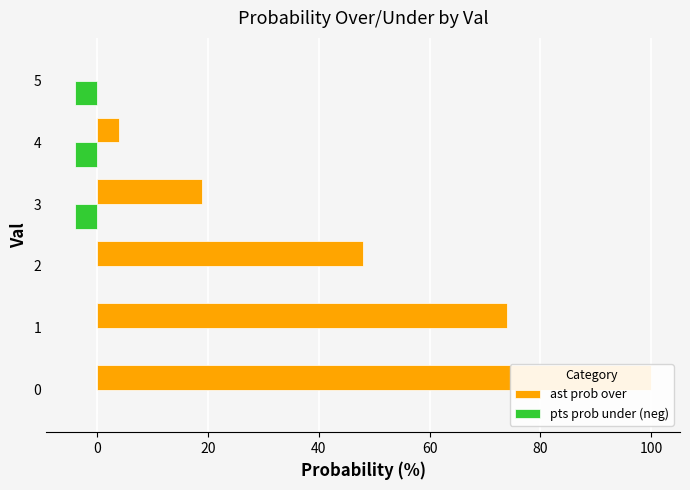

Reading left to right, what are all the values shown in this chart?

ast prob over: 100	74	48	19	4	0
pts prob under (neg): 0	0	0	-4	-4	-4